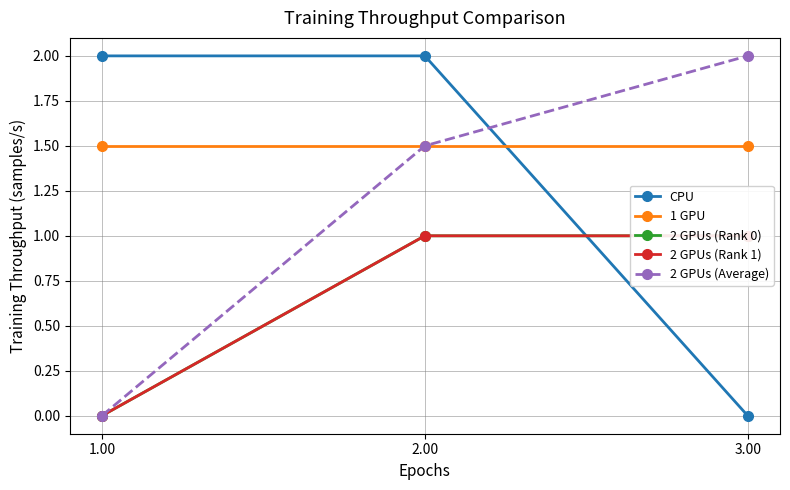

At 1.00, list the series in order from smallest to largest.

2 GPUs (Rank 0), 2 GPUs (Rank 1), 2 GPUs (Average), 1 GPU, CPU